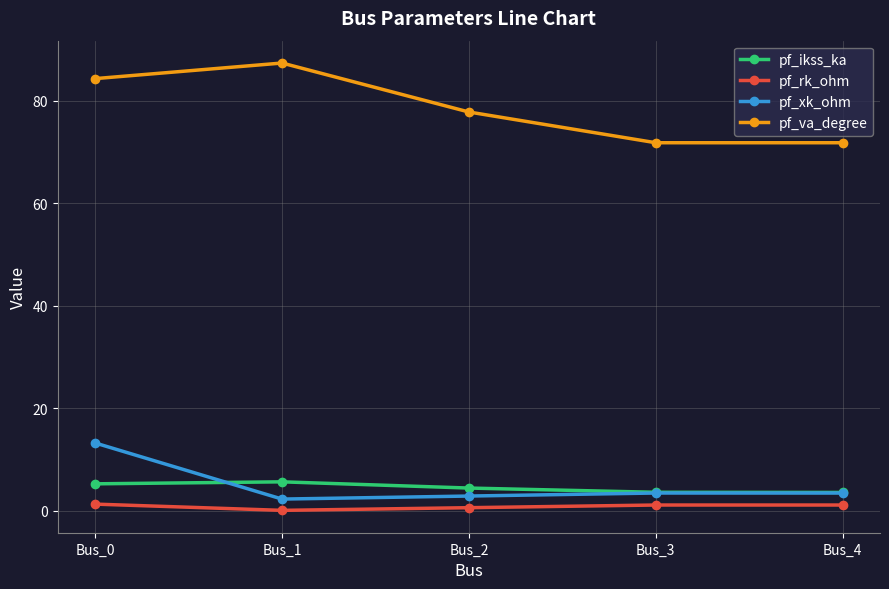

At how many categories does at least one series exceed 41?

5